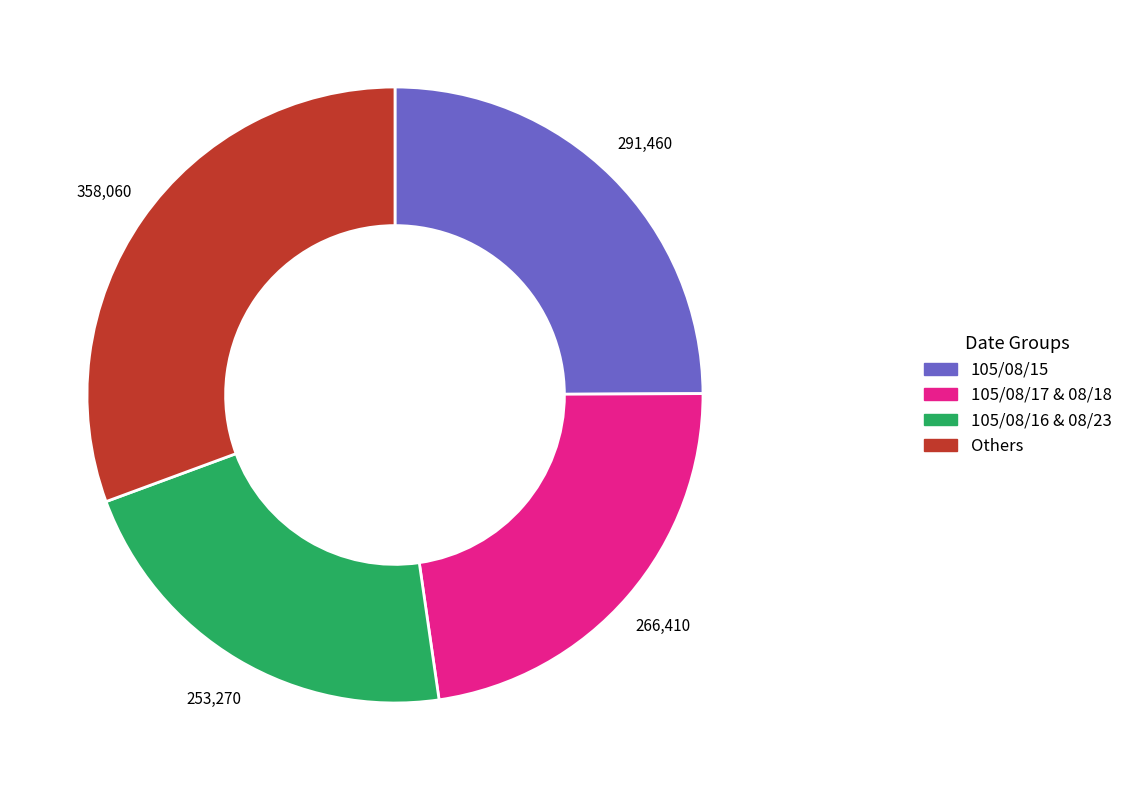

Does any single category account for the majority?

No